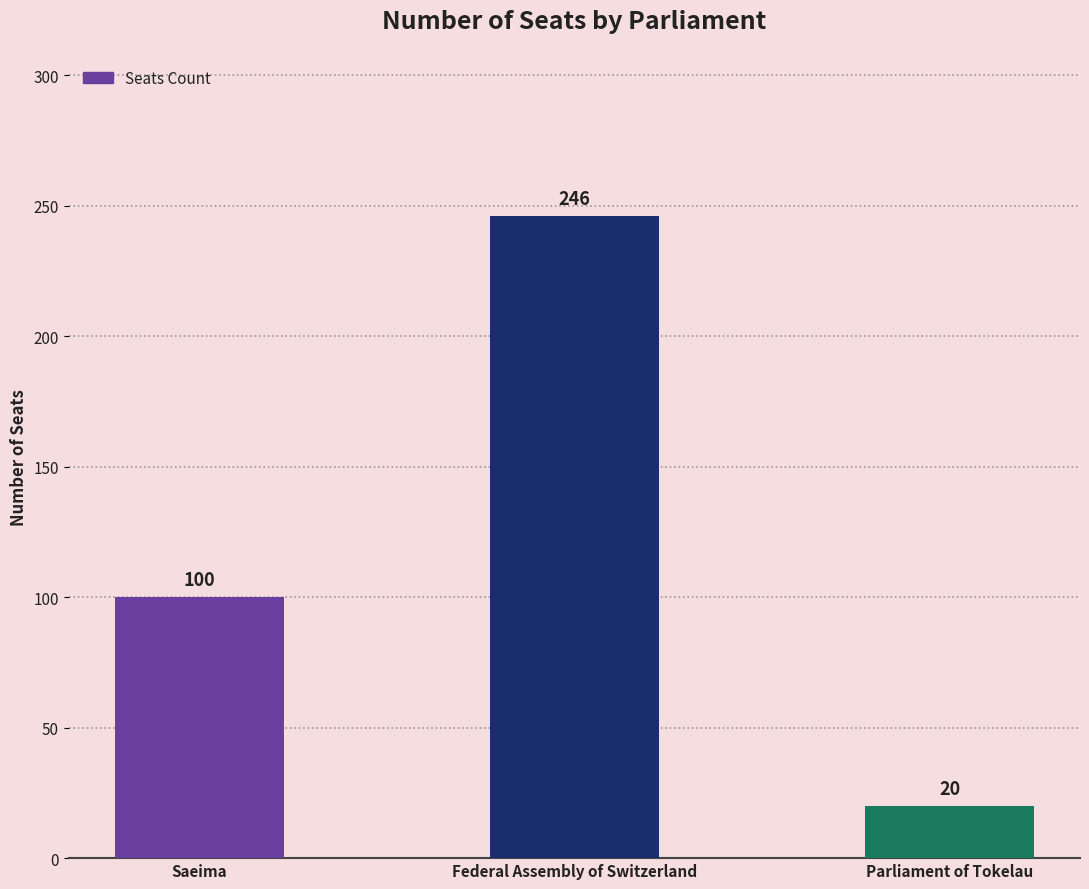

Which label corresponds to the smallest value in the chart?

Parliament of Tokelau